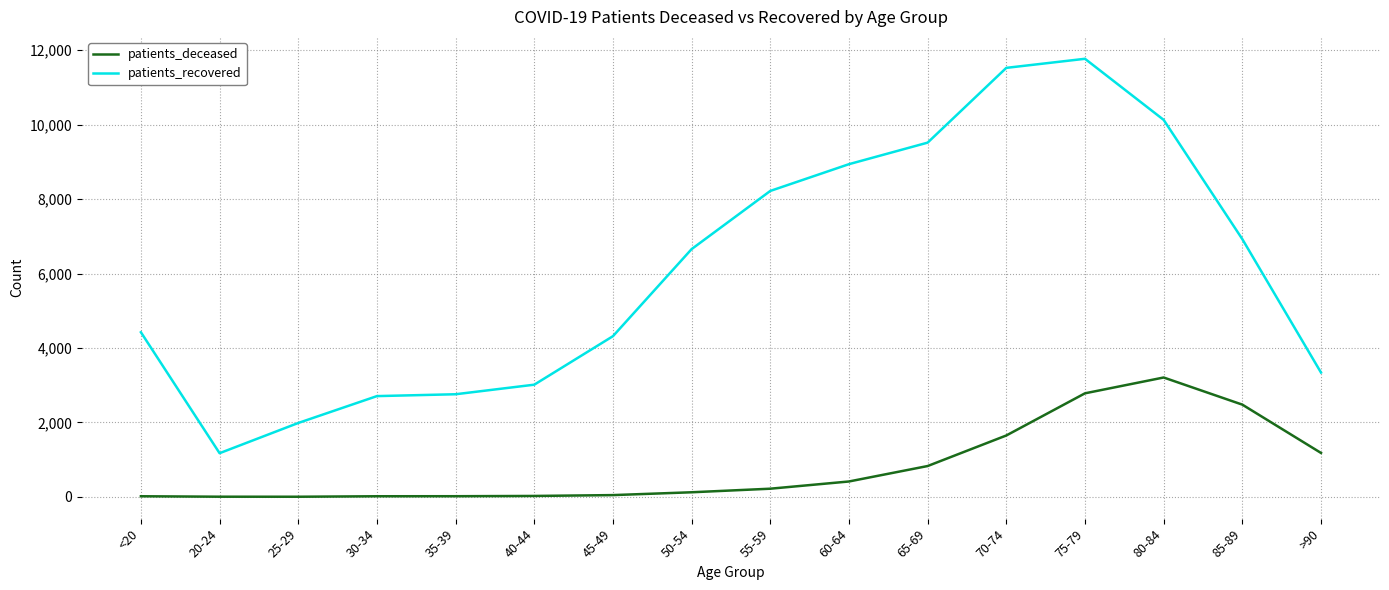

Rank the series by their average value, from highest to lowest.

patients_recovered, patients_deceased